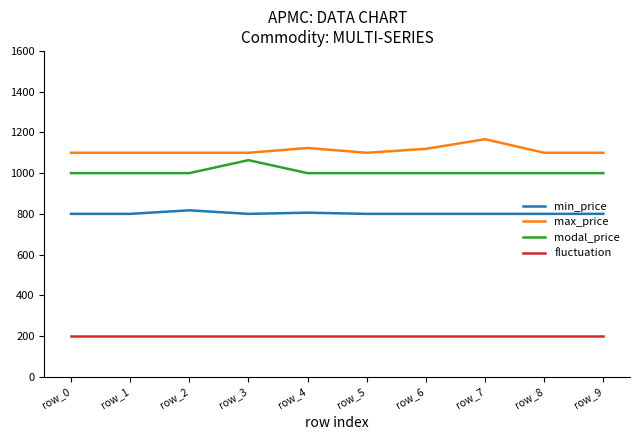

What is the sum of the modal_price values at row_0 and row_6?

2000.0